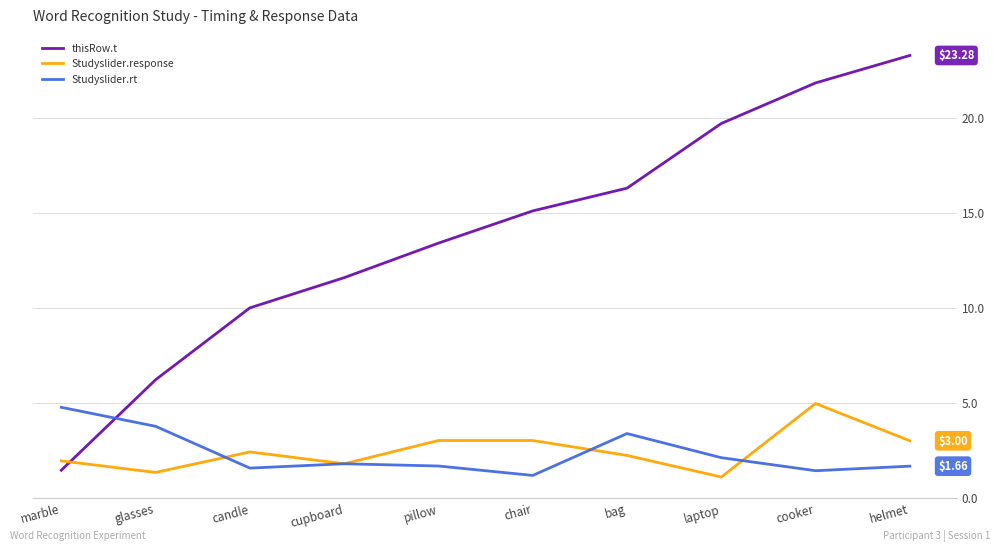

What is the difference between the highest and lowest values at laptop?

18.6